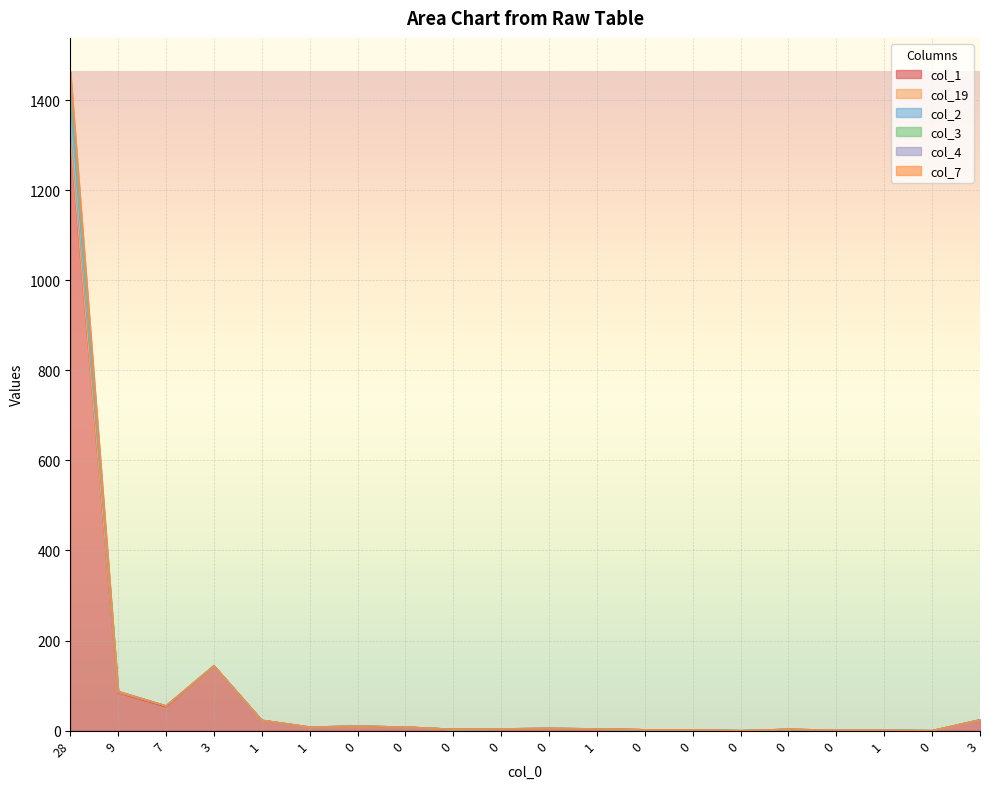

True or false: col_4 has more than 1 interior local peaks.

True